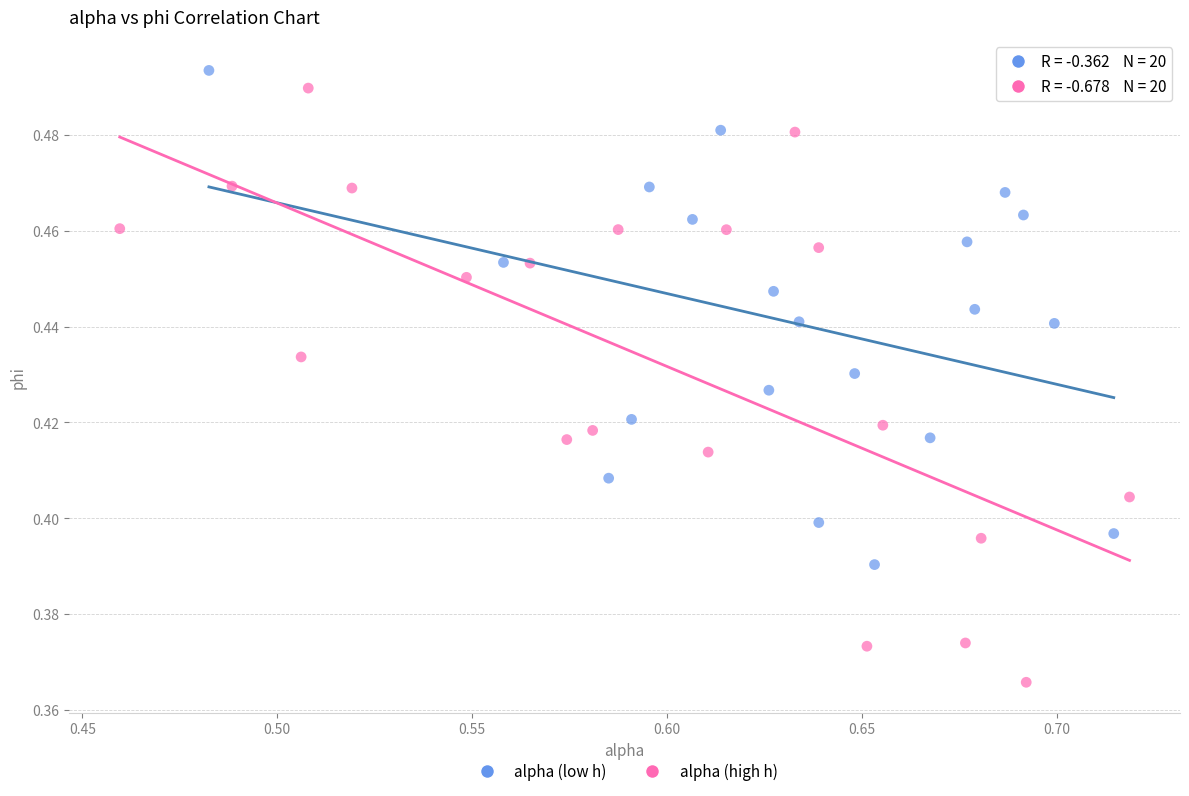

Which series contains the highest Y value?

alpha (low h)